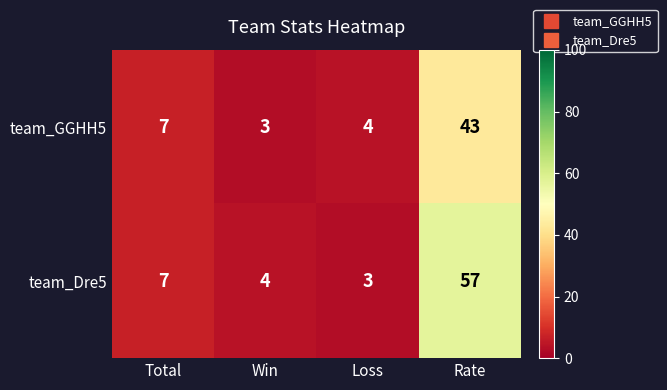

List the labels in order of team_Dre5 value, smallest first.

Loss, Win, Total, Rate